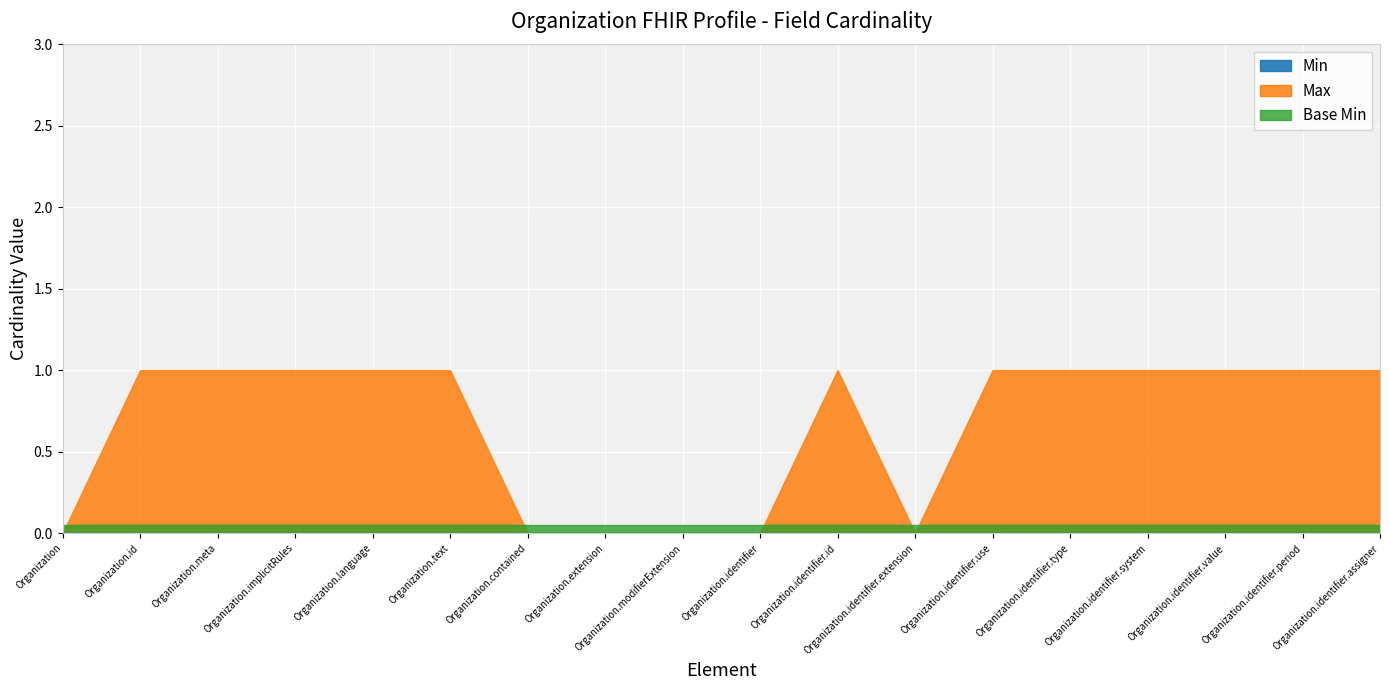

The Min series shows 0 at Organization.extension. True or false?

True